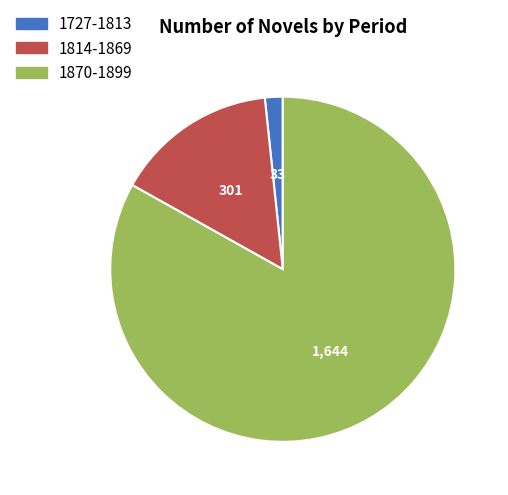

What is the smallest slice in the pie chart?

1727-1813